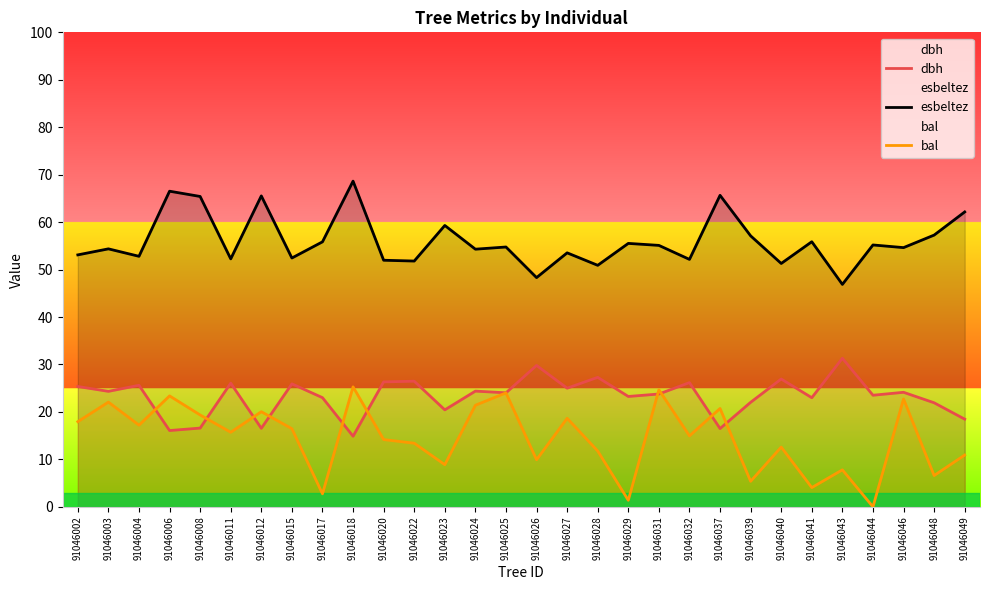

At 91046044, list the series in order from smallest to largest.

bal, dbh, esbeltez